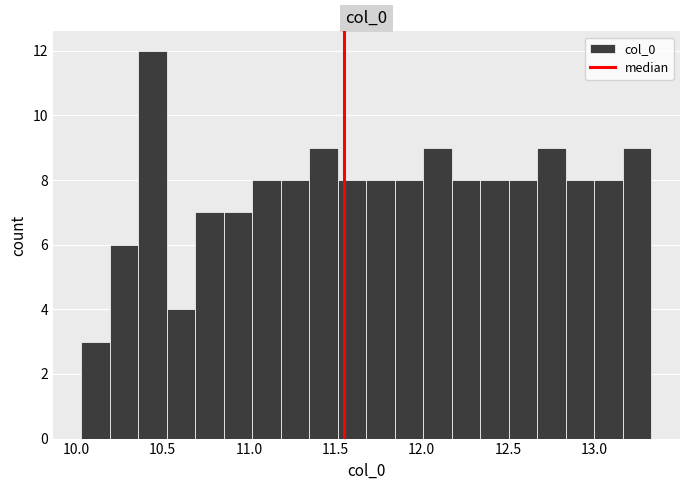

Around what value on the x-axis is the tallest bar? Give the approximate position of its centre, as read against the axis.

10.45